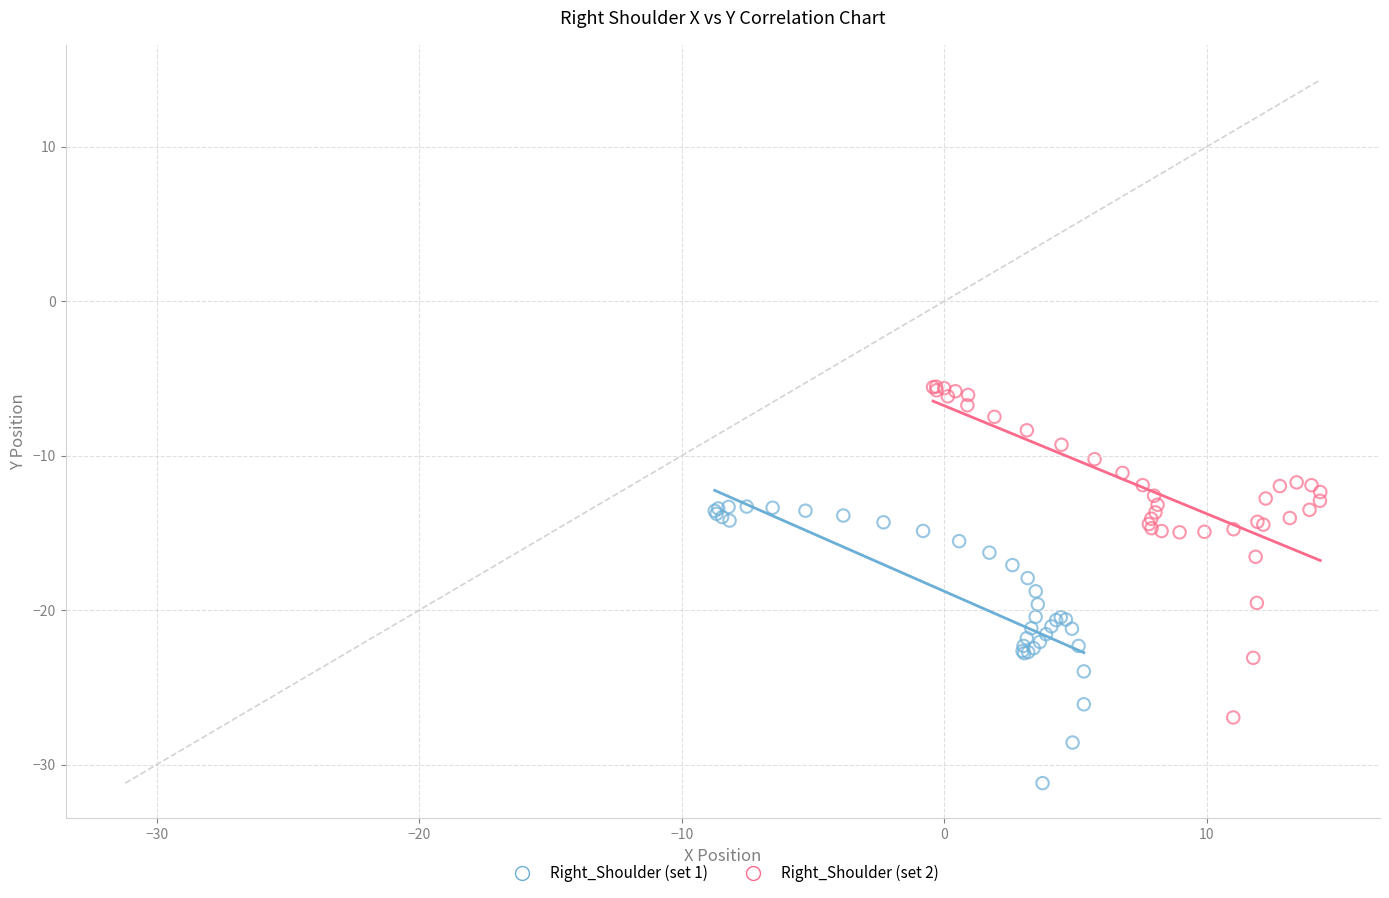

Which series contains the lowest Y value?

Right_Shoulder (set 1)